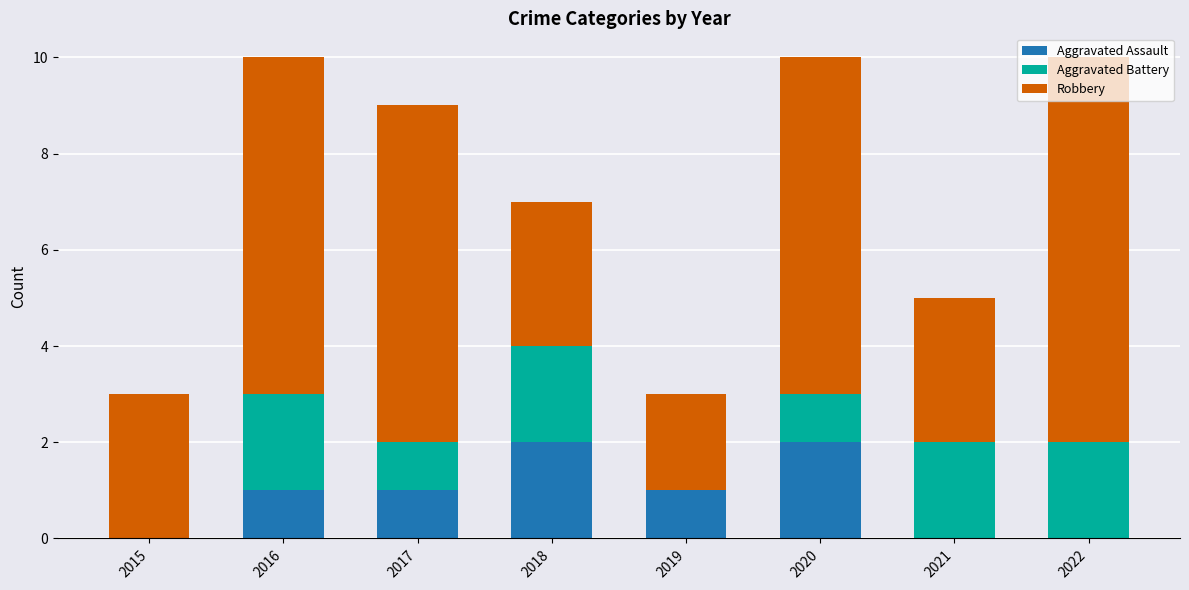

What is the total value across all series at 2021?

5